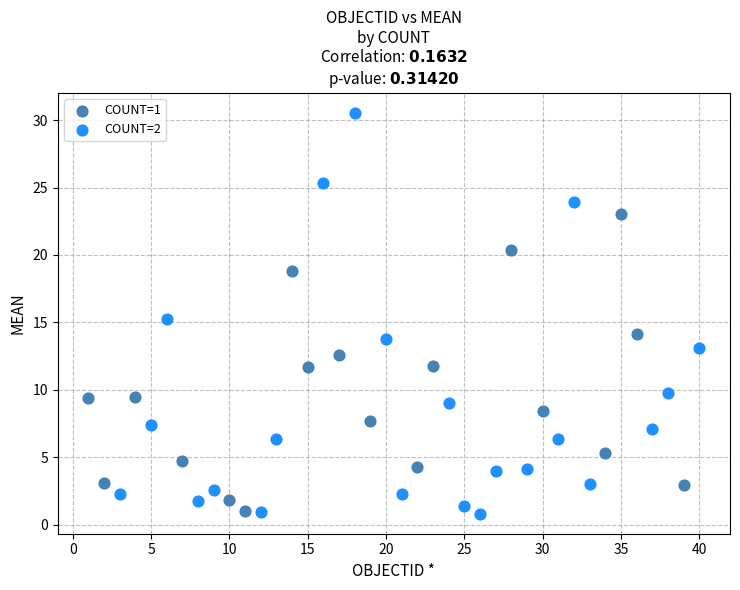

Which series reaches the maximum Y coordinate?

COUNT=2